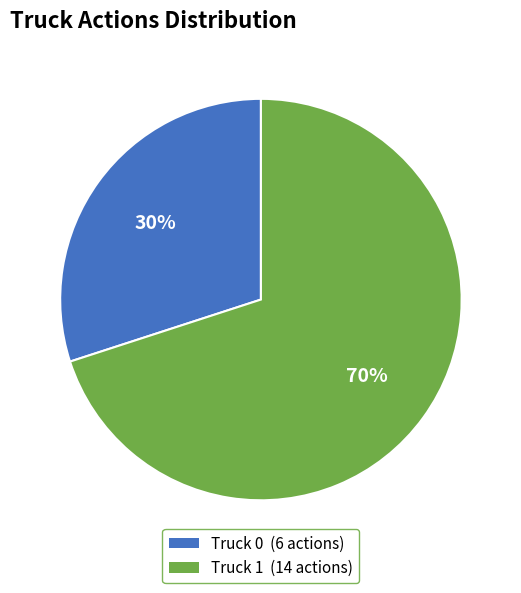

Combined, do Truck 1 and Truck 0 account for over 50%?

Yes